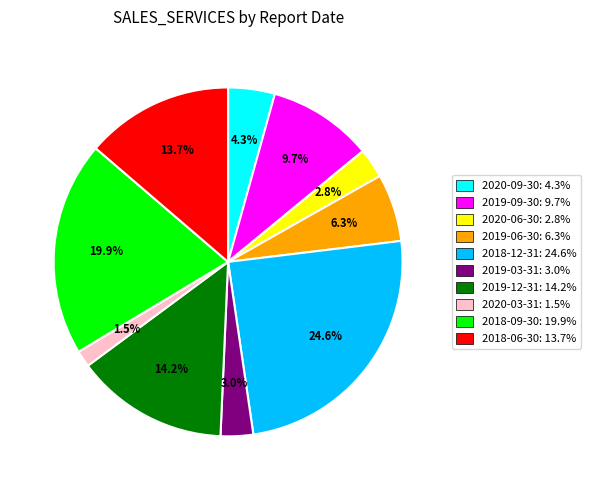

To the nearest percent, what portion does 2019-06-30 represent?

6%